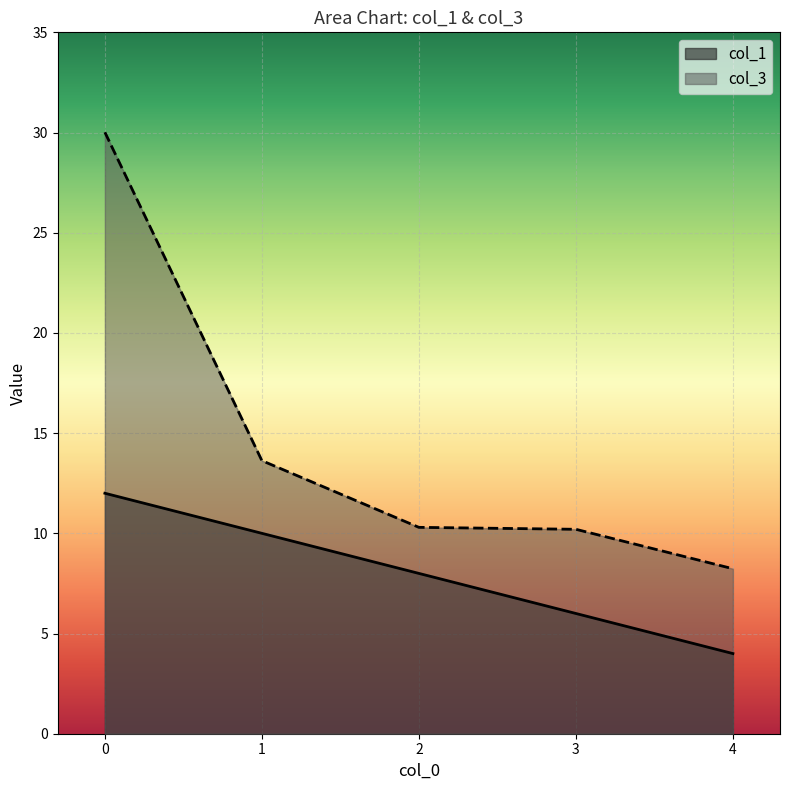

Rank the series by their maximum value, from highest to lowest.

col_3, col_1